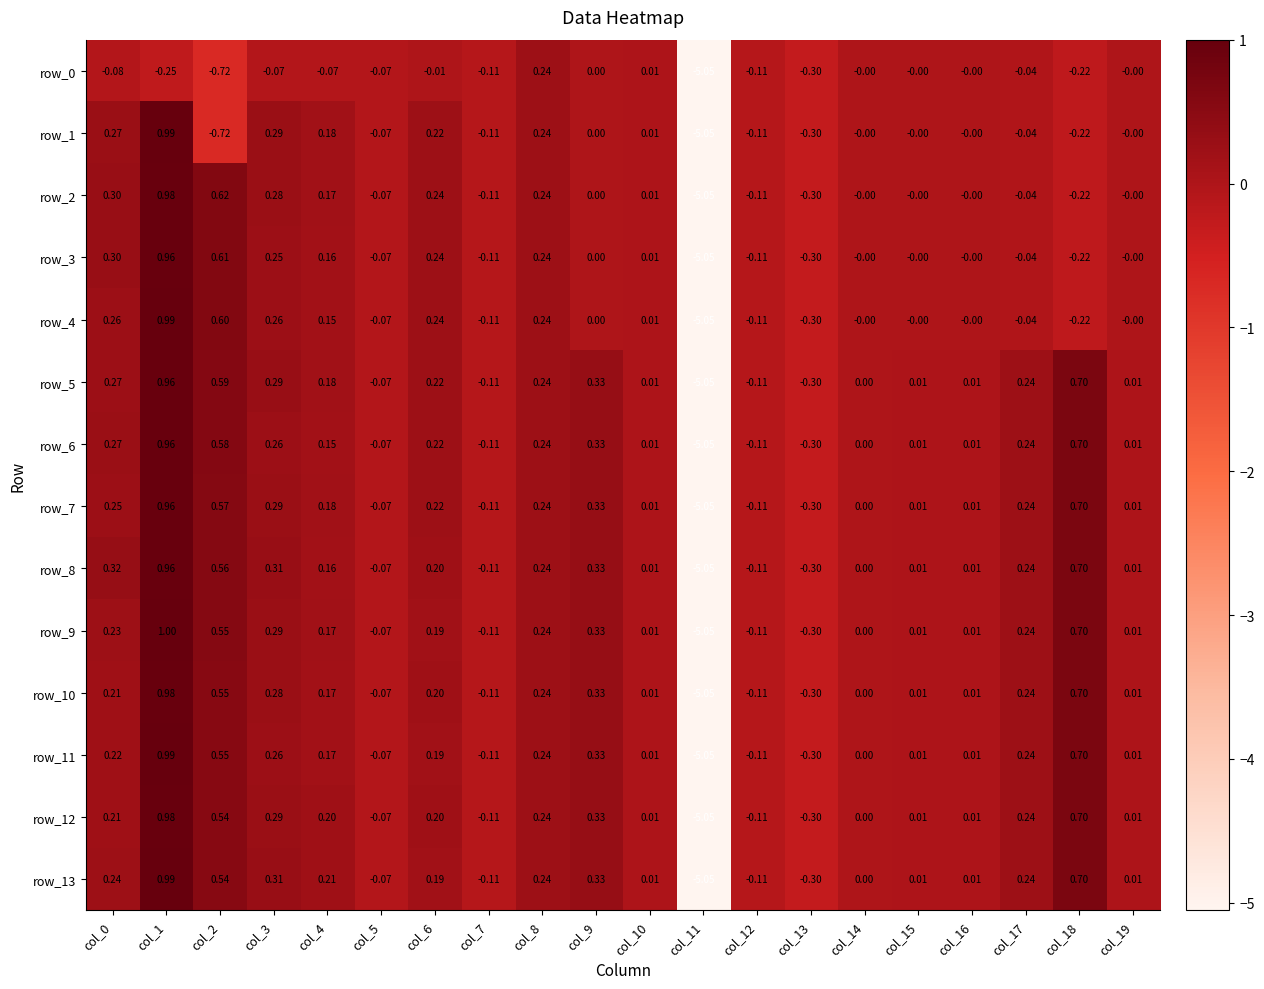

What is the difference between the highest and lowest values at col_3?

0.4